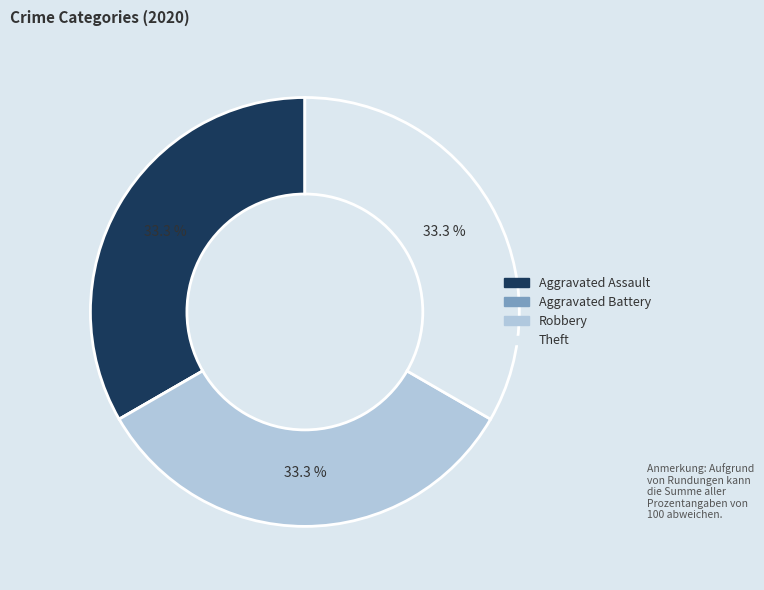

What percentage is NOT represented by Robbery?

66.7%